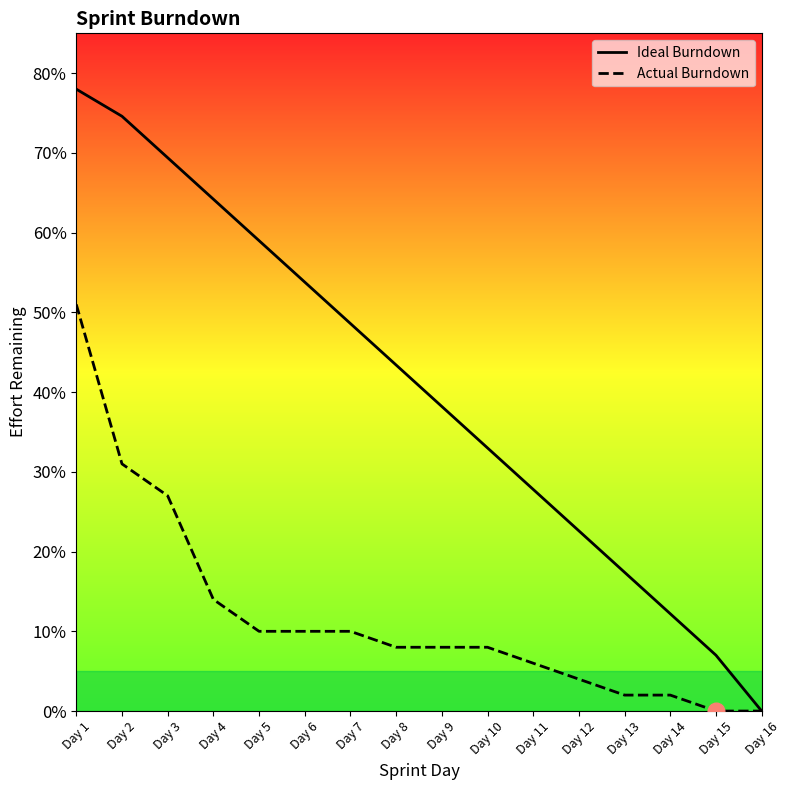

Is it true that Actual Burndown equals 41.2 at Day 3?

False